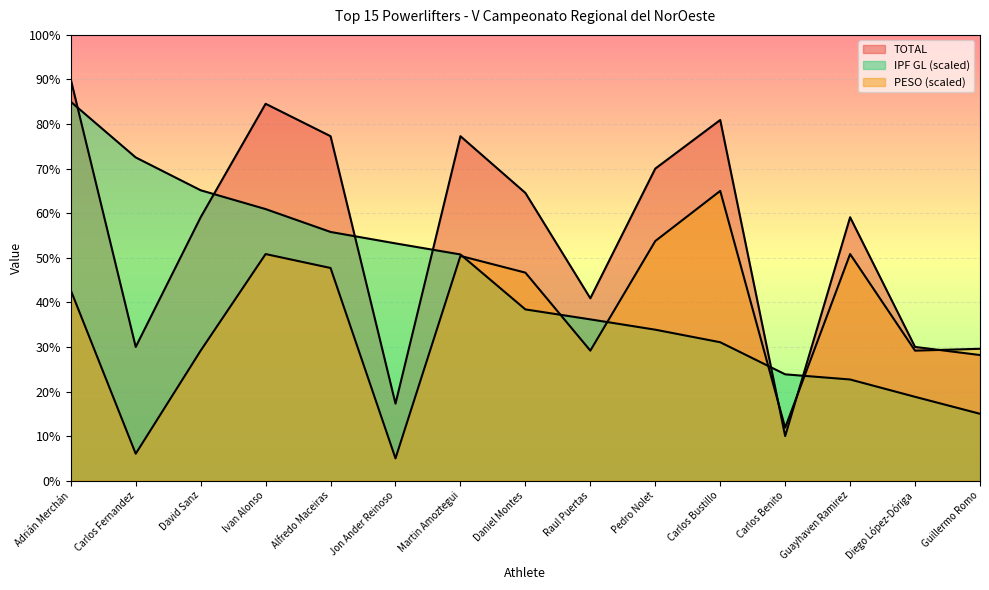

What is the label of the 9th point from the right?

Martin Amoztegui